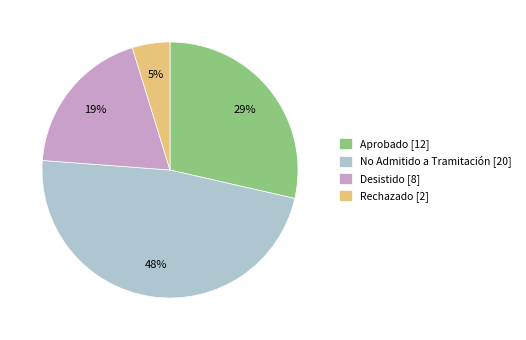

To the nearest percent, what percentage of the pie is Desistido?

19%